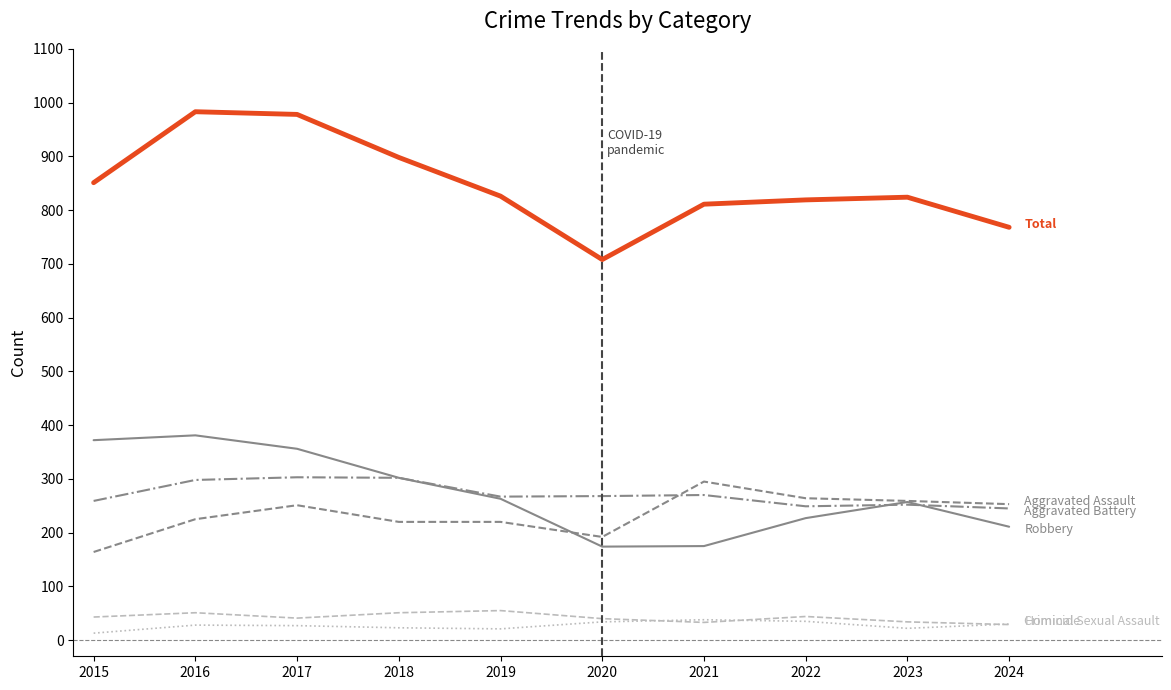

What is the greatest value displayed?

983